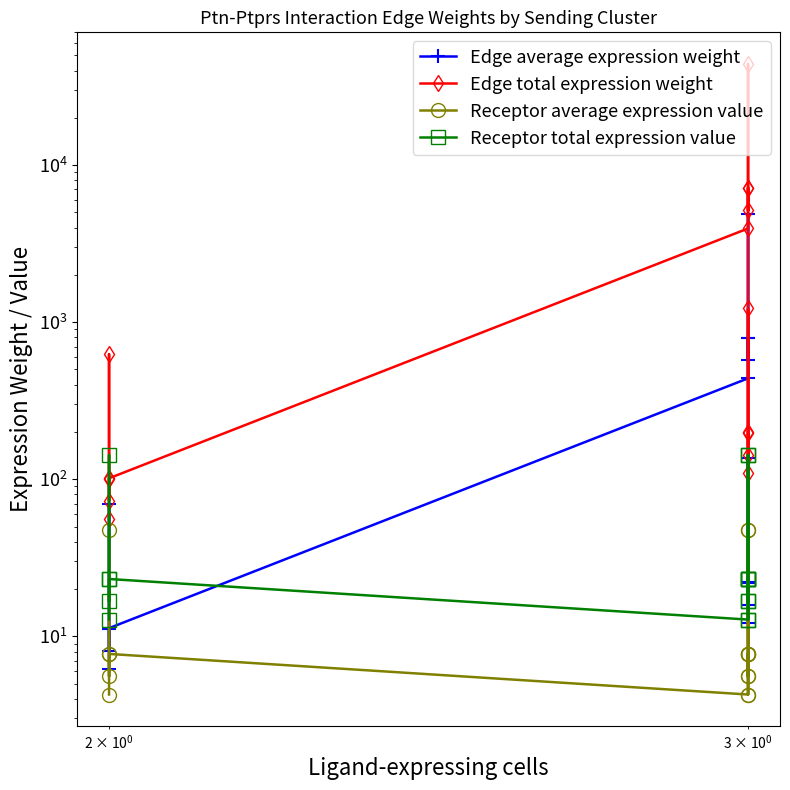

How many values in the Edge total expression weight series are below 198?

7